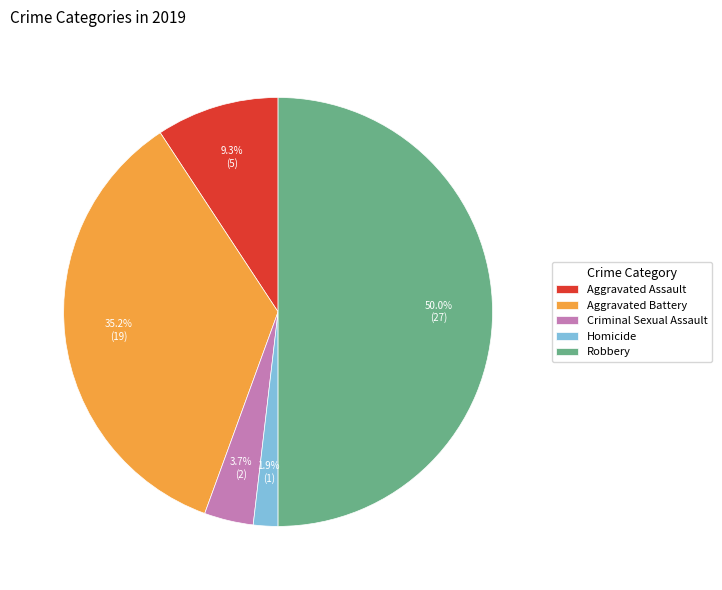

To the nearest percent, what percentage of the pie is Criminal Sexual Assault?

4%